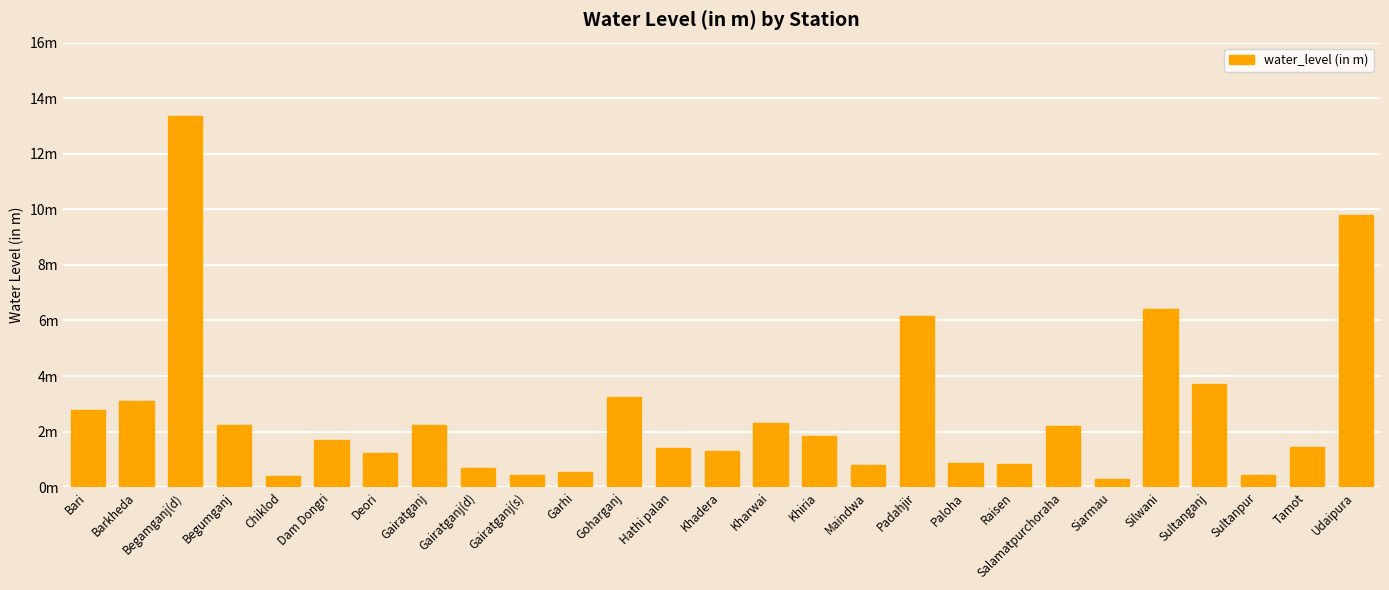

What is the value of the 8th bar from the left?

2.2